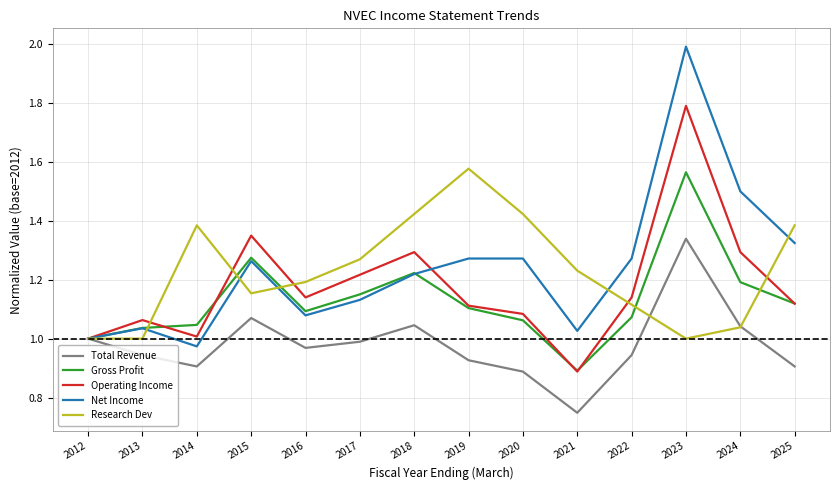

What is the total value across all series at 2019?

6.0